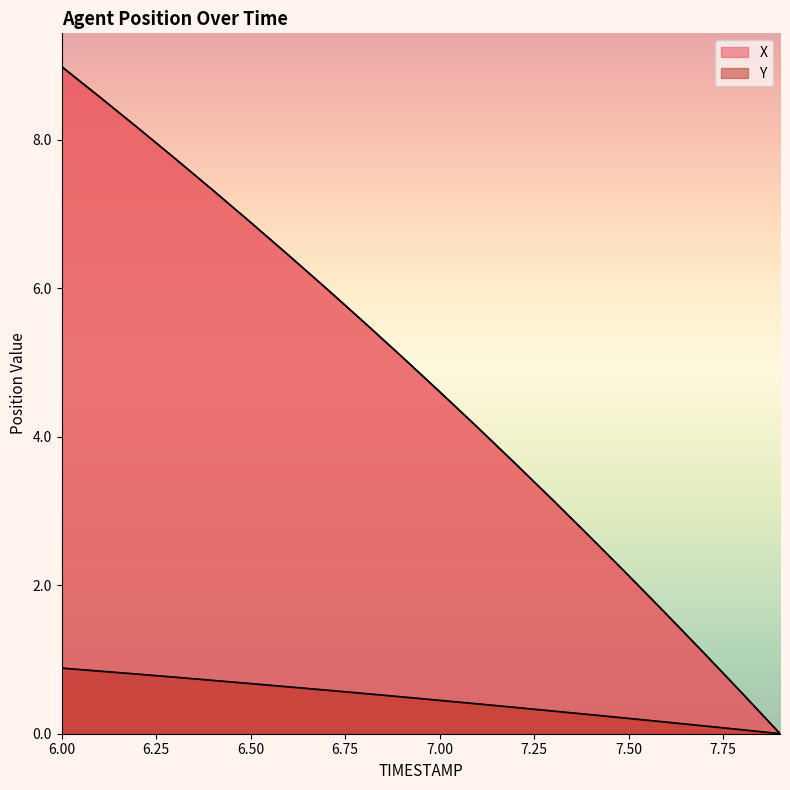

What is the maximum value for X?

9.0